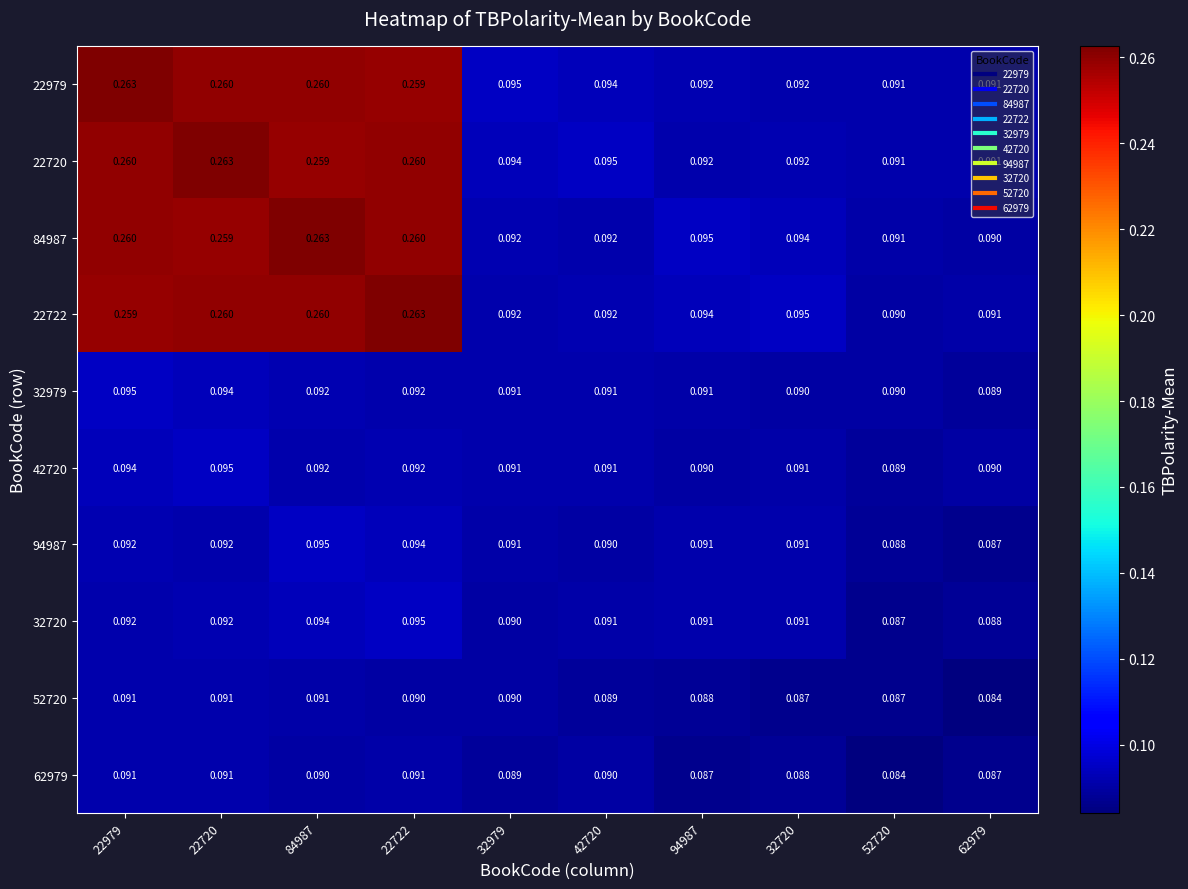

Is the value of 94987 at 62979 greater than the value of 22720 at 94987?

No